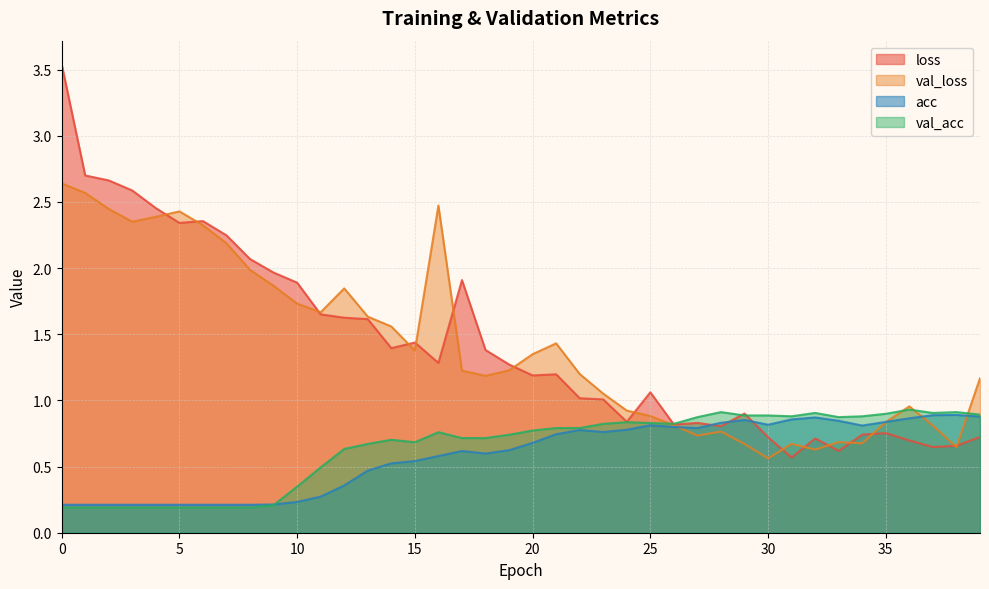

Count the acc values in the range 0 to 1.

40